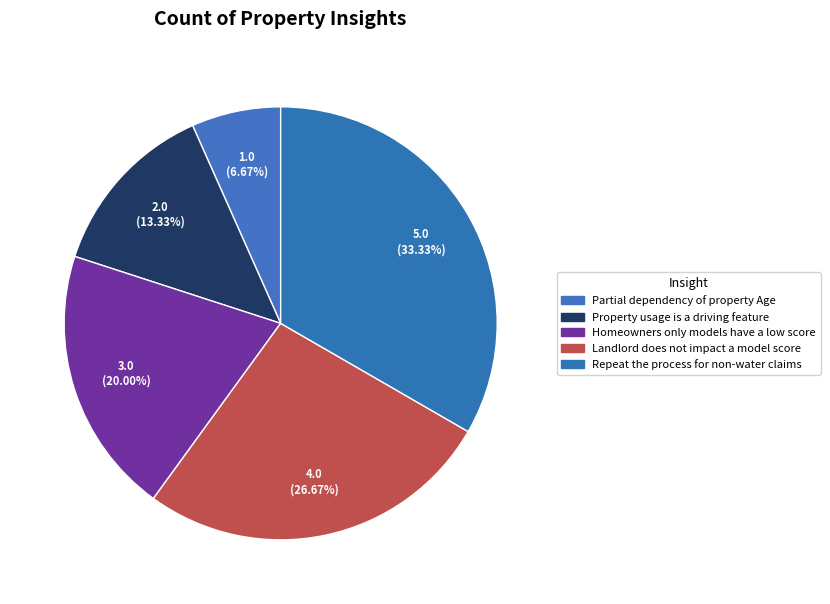

To the nearest percent, what portion does Landlord does not impact a model score represent?

27%